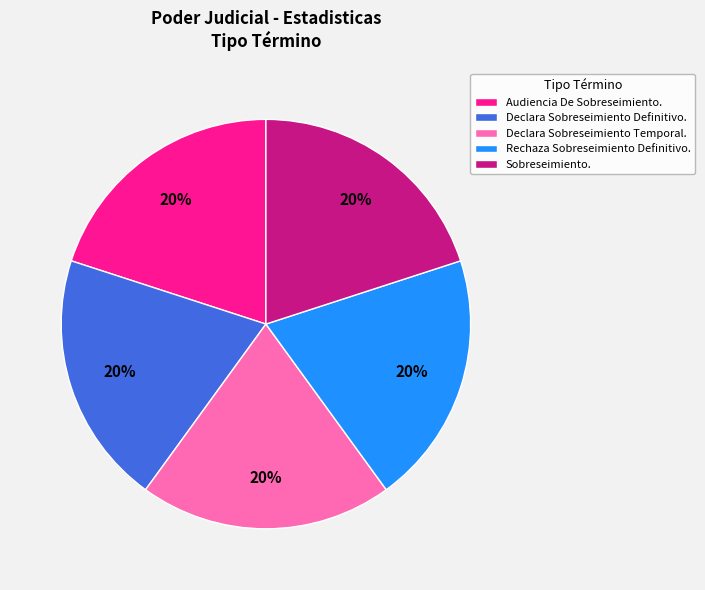

Count the number of slices in the pie.

5